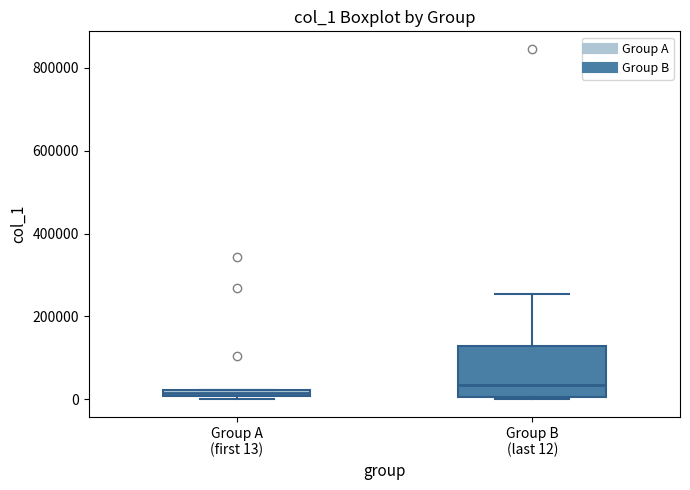

Where is the lower edge of the box for Group A (first 13) on the y-axis? The values are not printed on the chart, so give them approximately, as read against the axis.

0